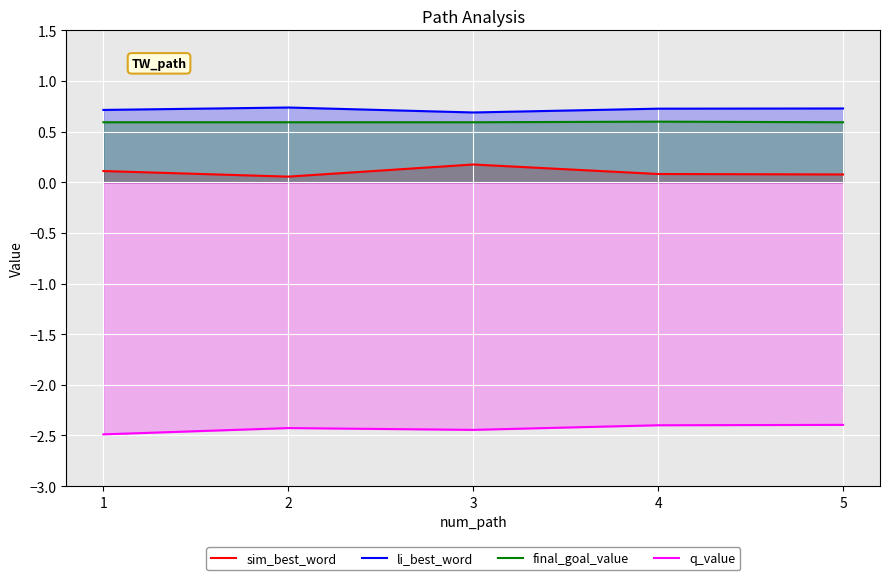

Count the number of categories in the chart.

5